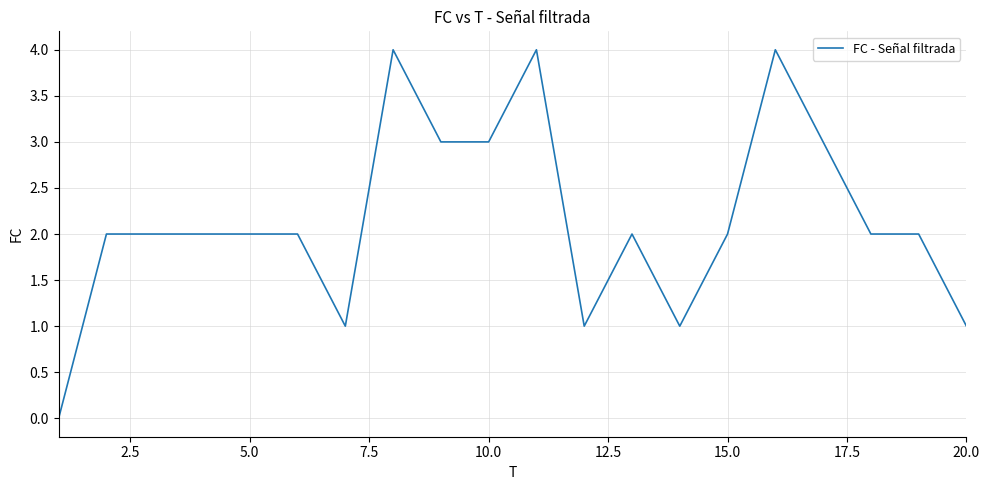

What is the maximum value shown in the chart?

4